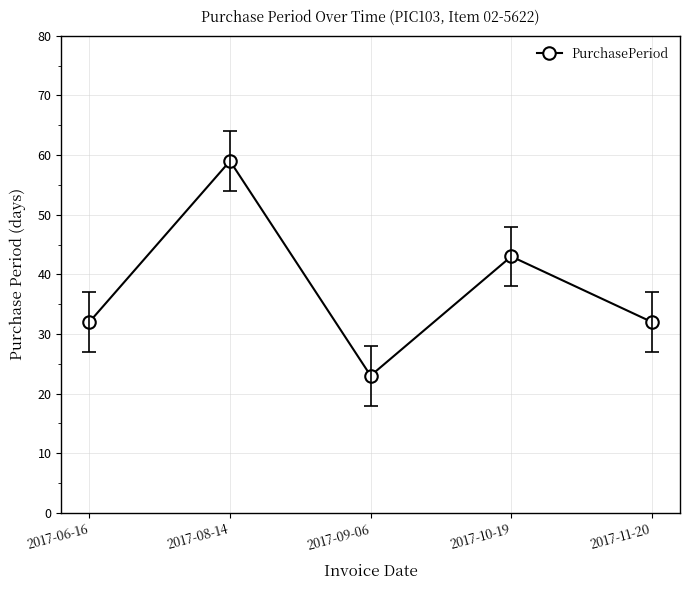

The value at 2017-09-06 is 31. True or false?

False